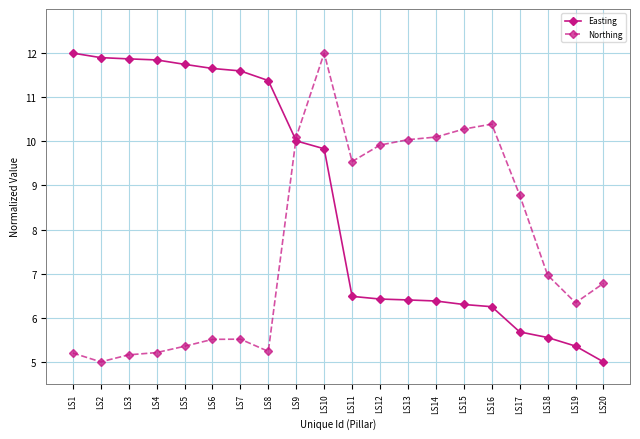

Where does the Northing series first go above 6?

LS9